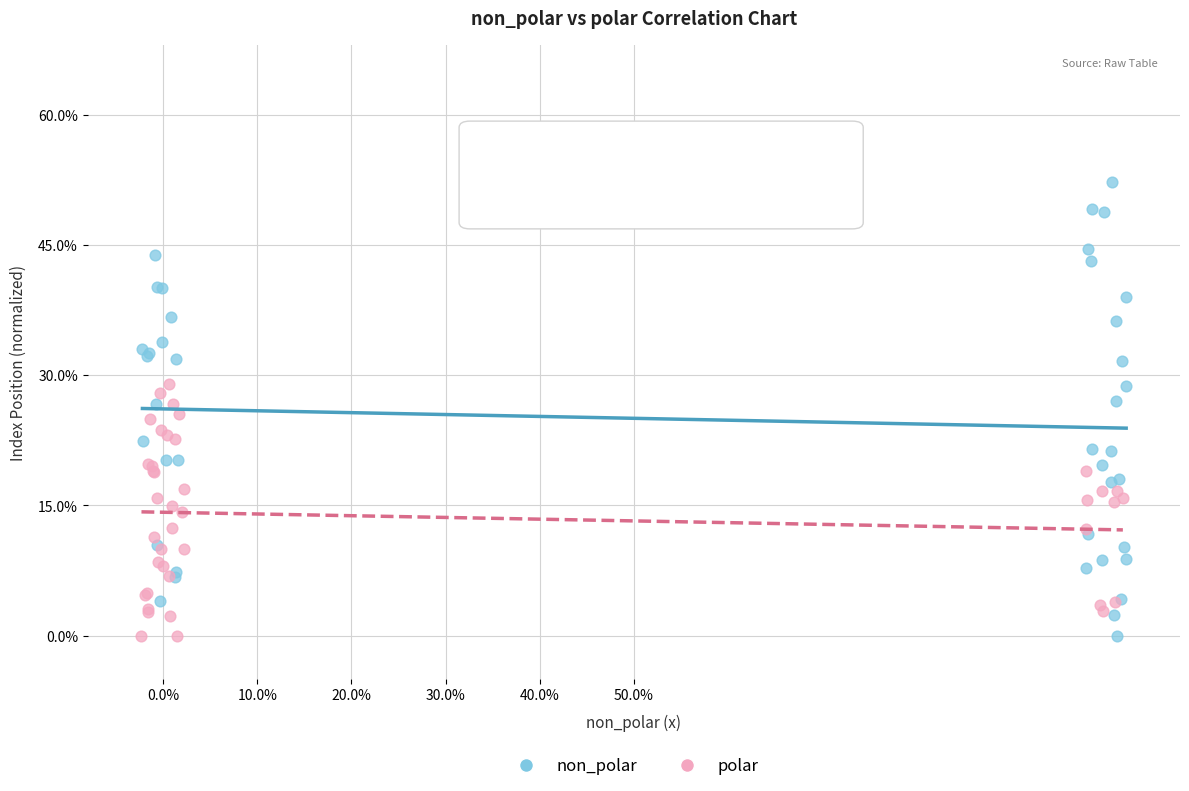

What are all the series names shown in the legend?

non_polar, polar